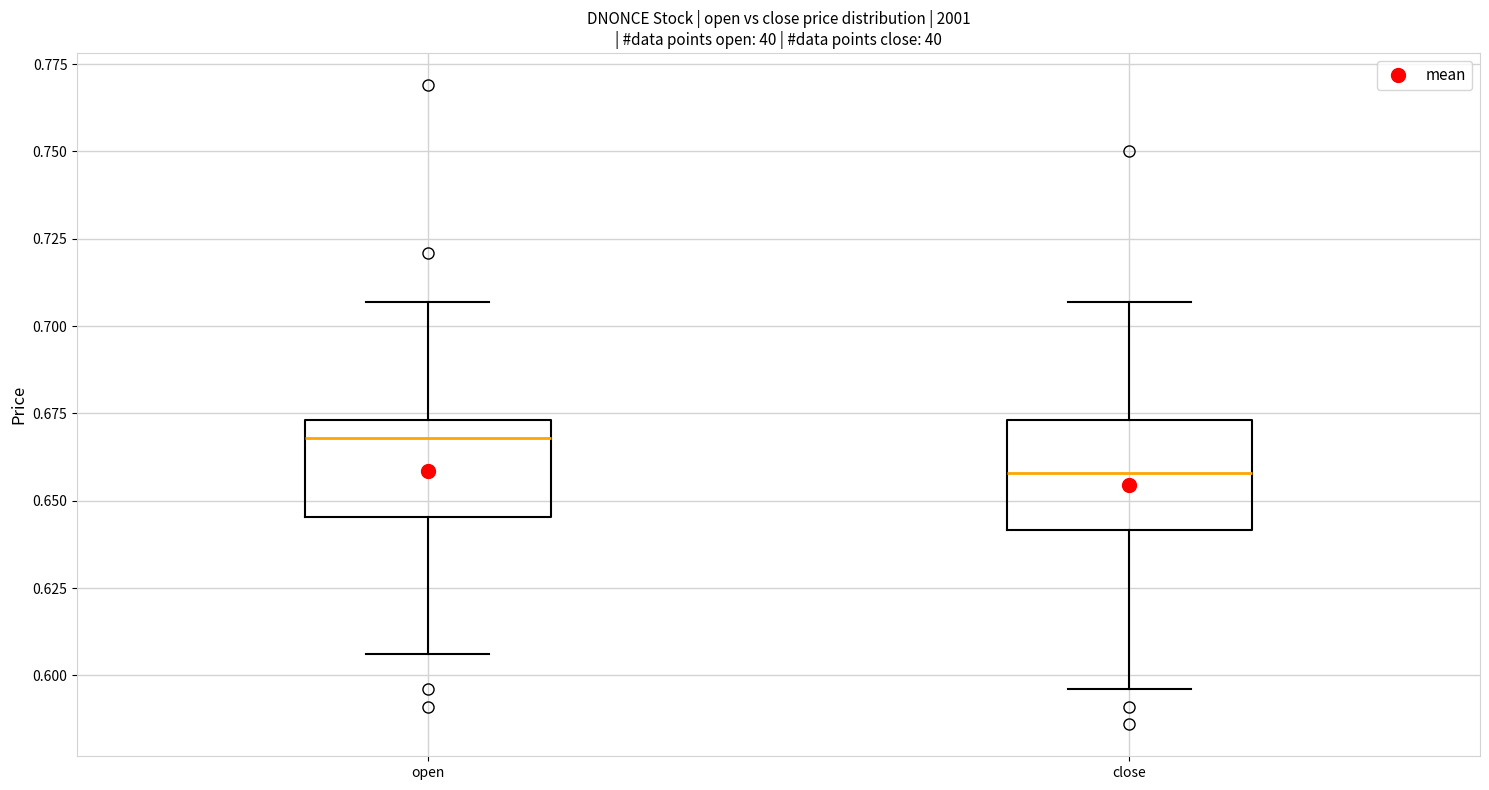

Where does the median line of the box for open sit on the y-axis? The values are not printed on the chart, so give them approximately, as read against the axis.

0.670